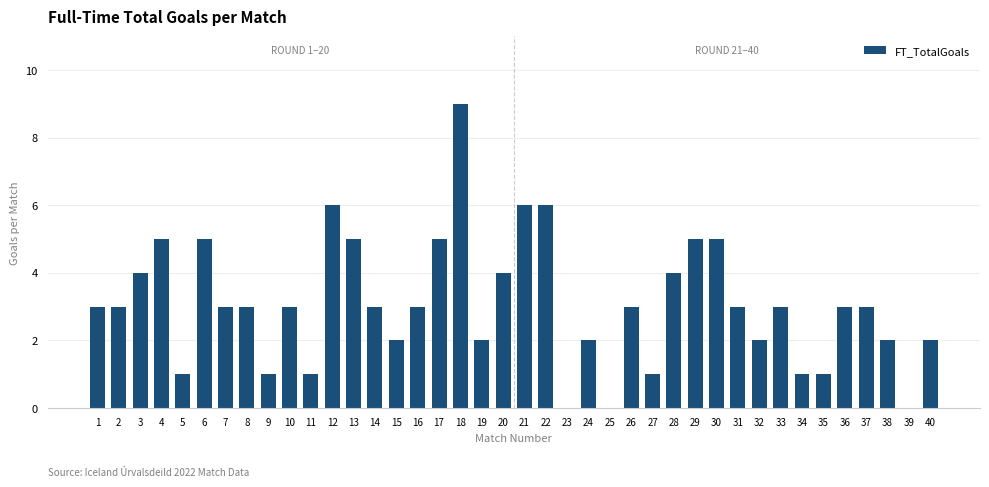

Reading right to left, transcribe all the data shown in this chart.

40=2	39=0	38=2	37=3	36=3	35=1	34=1	33=3	32=2	31=3	30=5	29=5	28=4	27=1	26=3	25=0	24=2	23=0	22=6	21=6	20=4	19=2	18=9	17=5	16=3	15=2	14=3	13=5	12=6	11=1	10=3	9=1	8=3	7=3	6=5	5=1	4=5	3=4	2=3	1=3